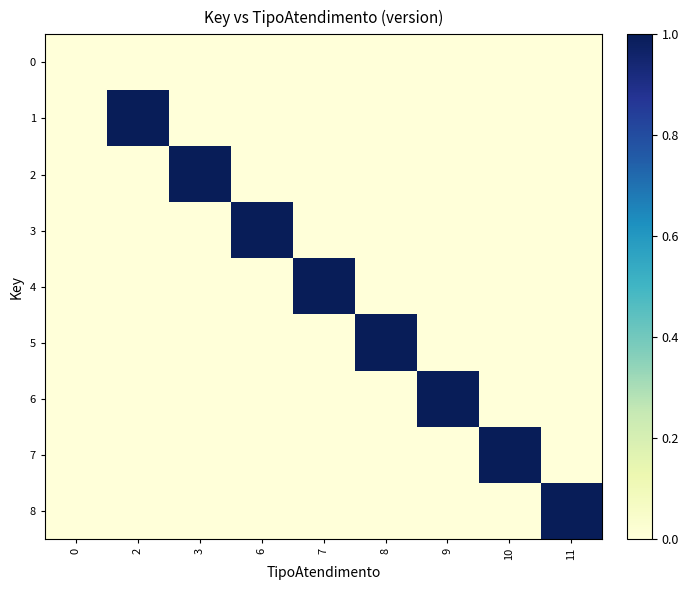

Which series has the largest range (max minus min)?

1